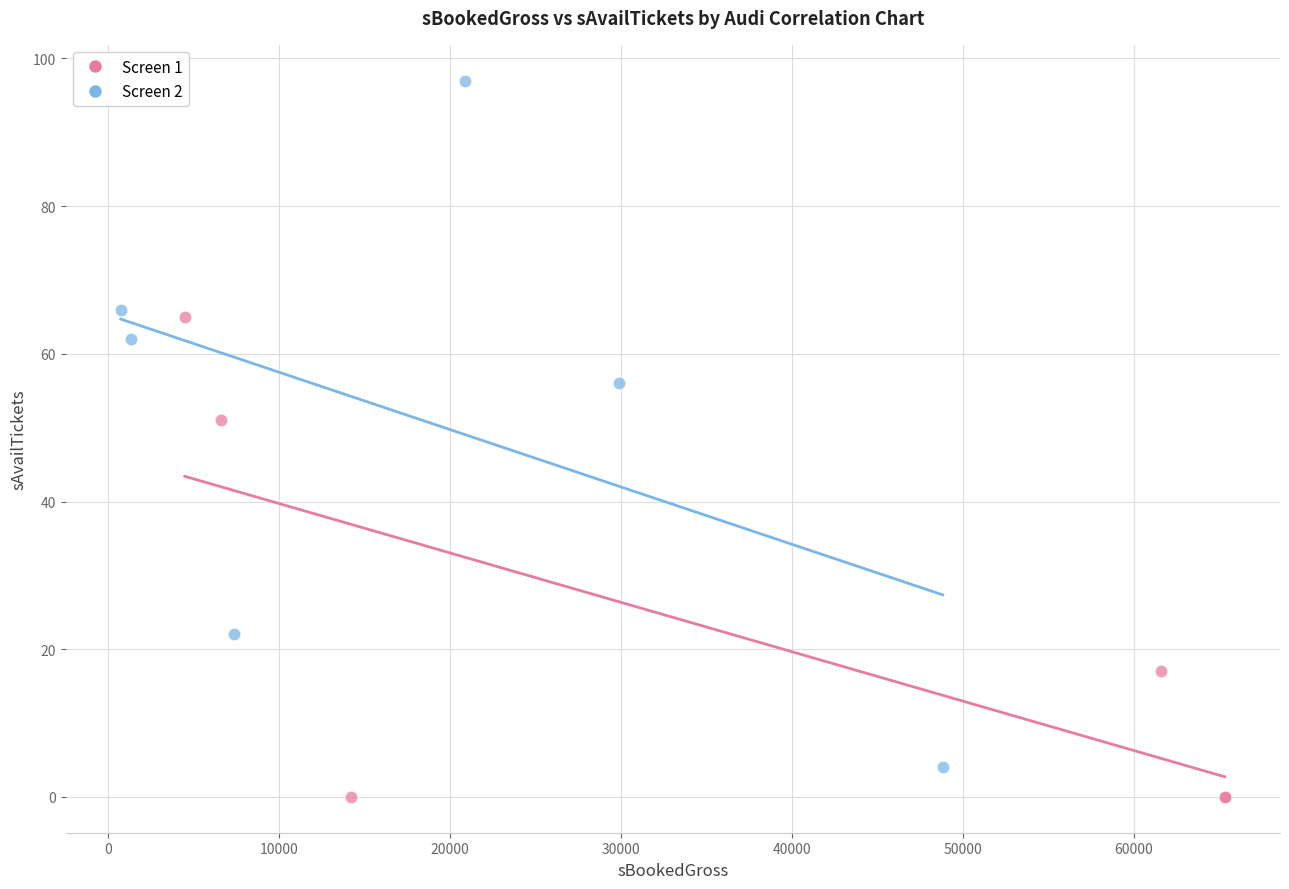

Which series contains the lowest Y value?

Screen 1